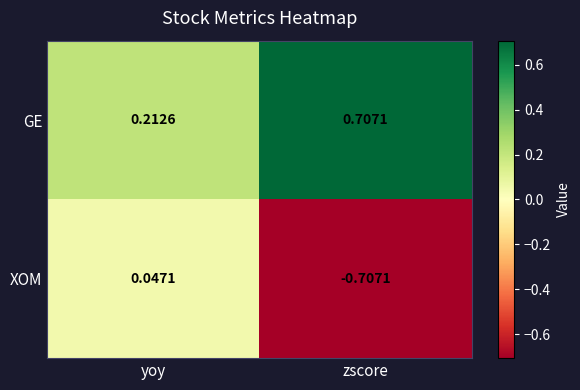

Which series has the widest spread of values?

XOM